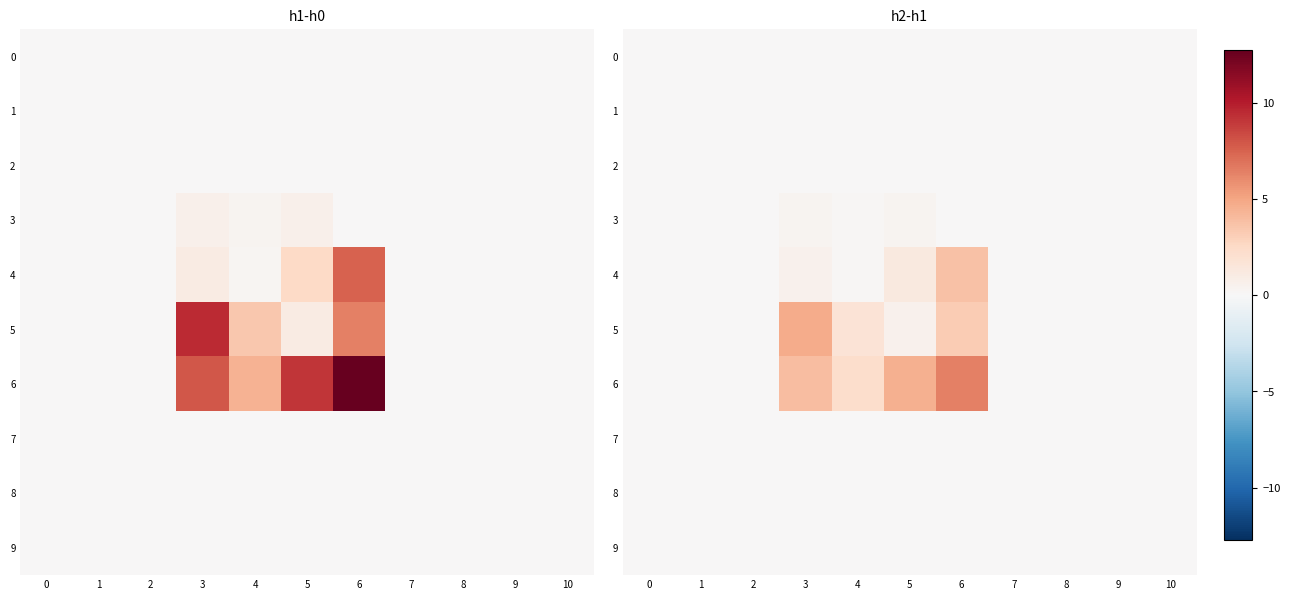

At how many categories does at least one series exceed 0?

4